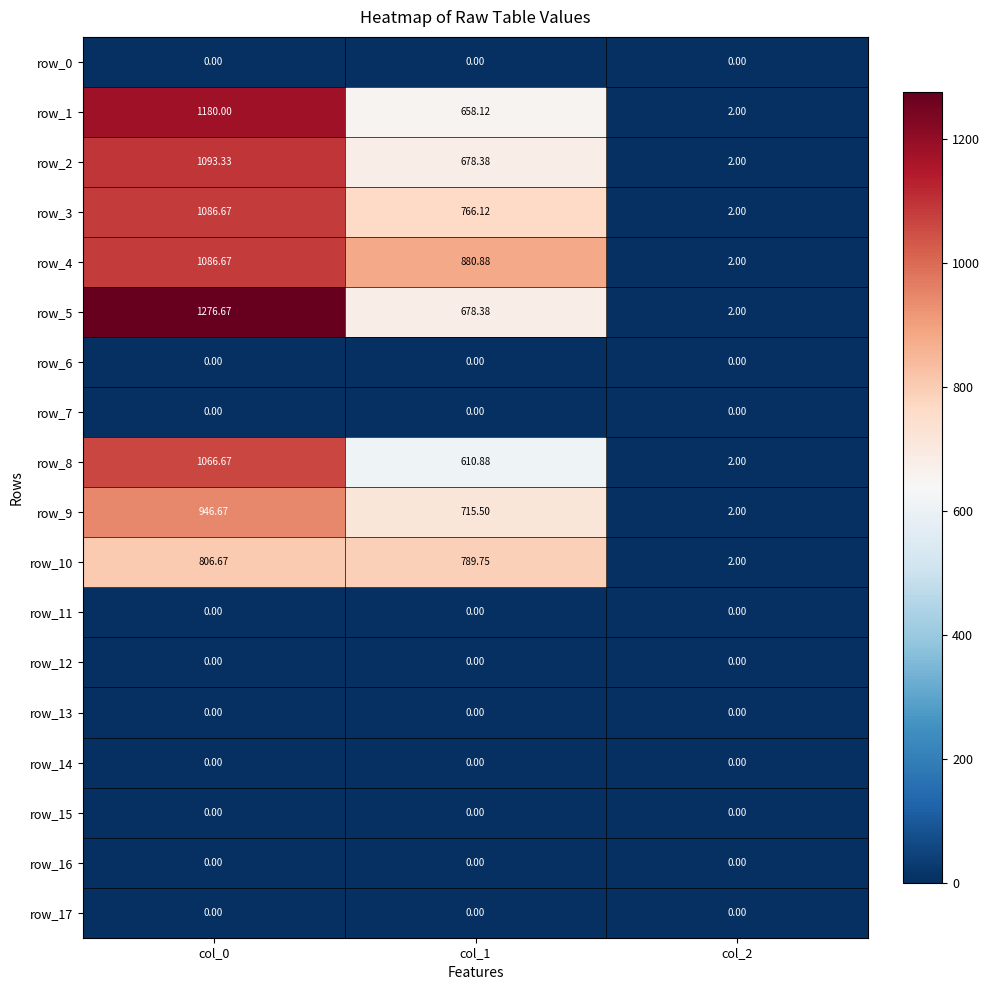

How many distinct data groups are displayed?

18